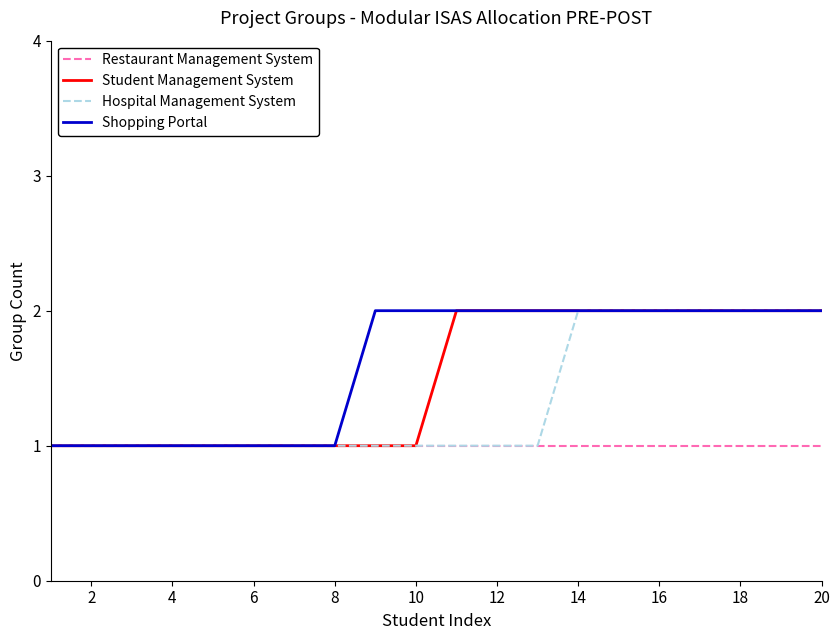

Reading left to right, transcribe all the data shown in this chart.

Restaurant Management System: 1	1	1	1	1	1	1	1	1	1	1	1	1	1	1	1	1	1	1	1
Student Management System: 1	1	1	1	1	1	1	1	1	1	2	2	2	2	2	2	2	2	2	2
Hospital Management System: 1	1	1	1	1	1	1	1	1	1	1	1	1	2	2	2	2	2	2	2
Shopping Portal: 1	1	1	1	1	1	1	1	2	2	2	2	2	2	2	2	2	2	2	2